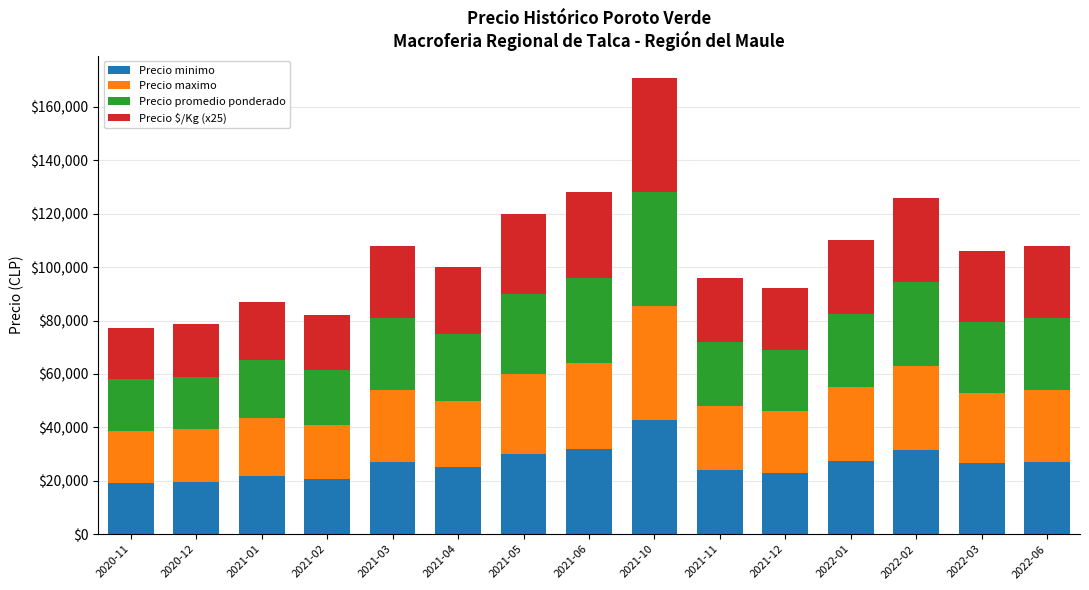

Which category has the highest value in the Precio minimo series?

2021-10